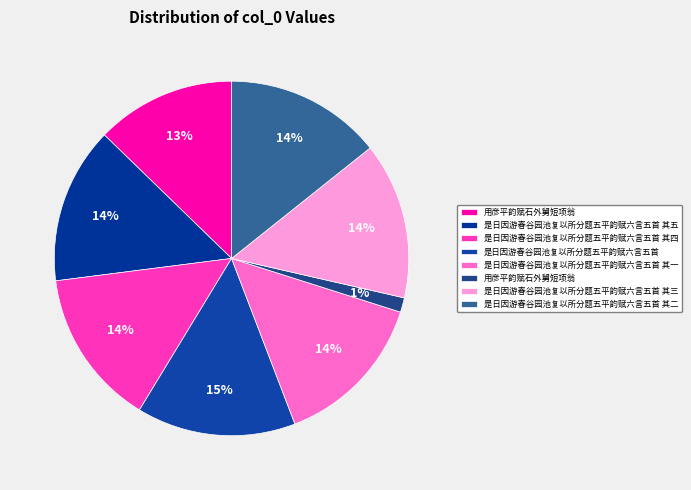

Does any single category account for the majority?

No